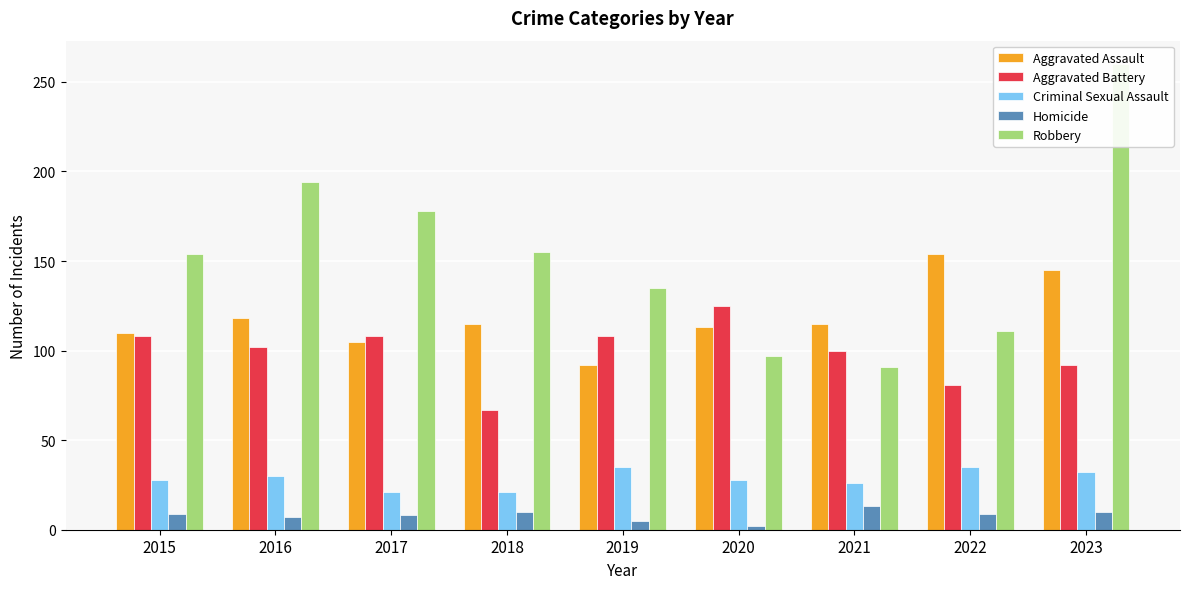

Which series has the largest total across all categories?

Robbery